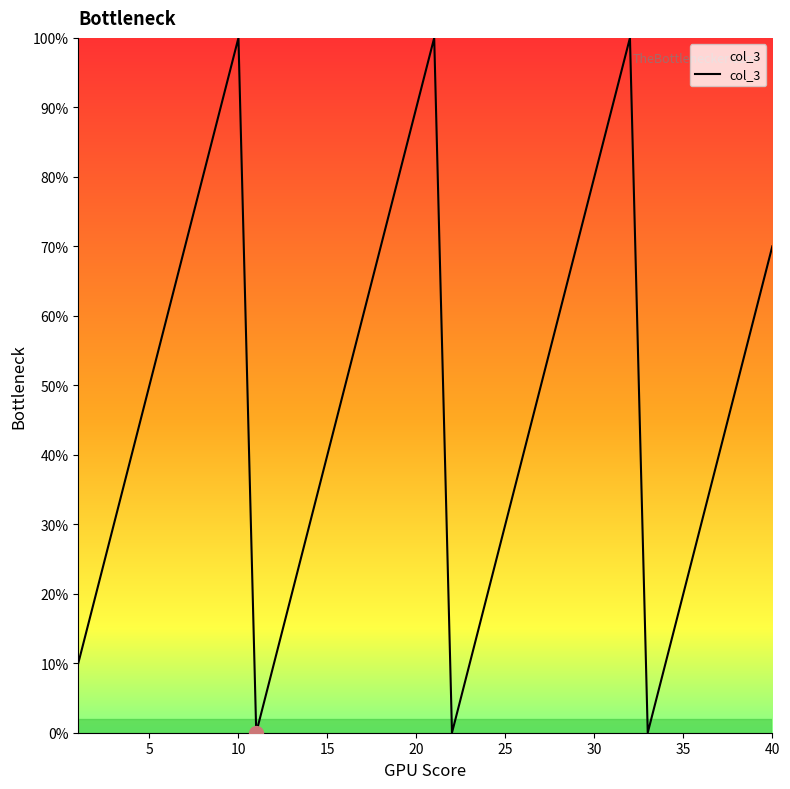

What is the greatest value displayed?

100